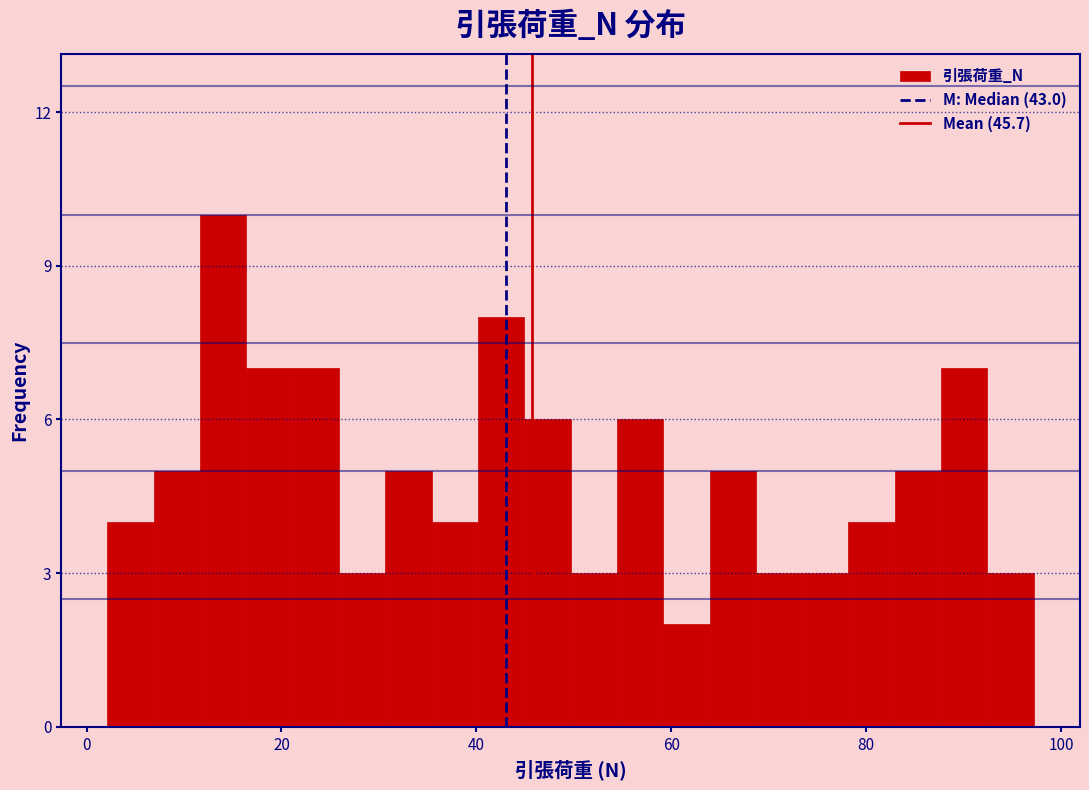

Read against the x-axis, roughly where is the centre of the tallest bar?

14